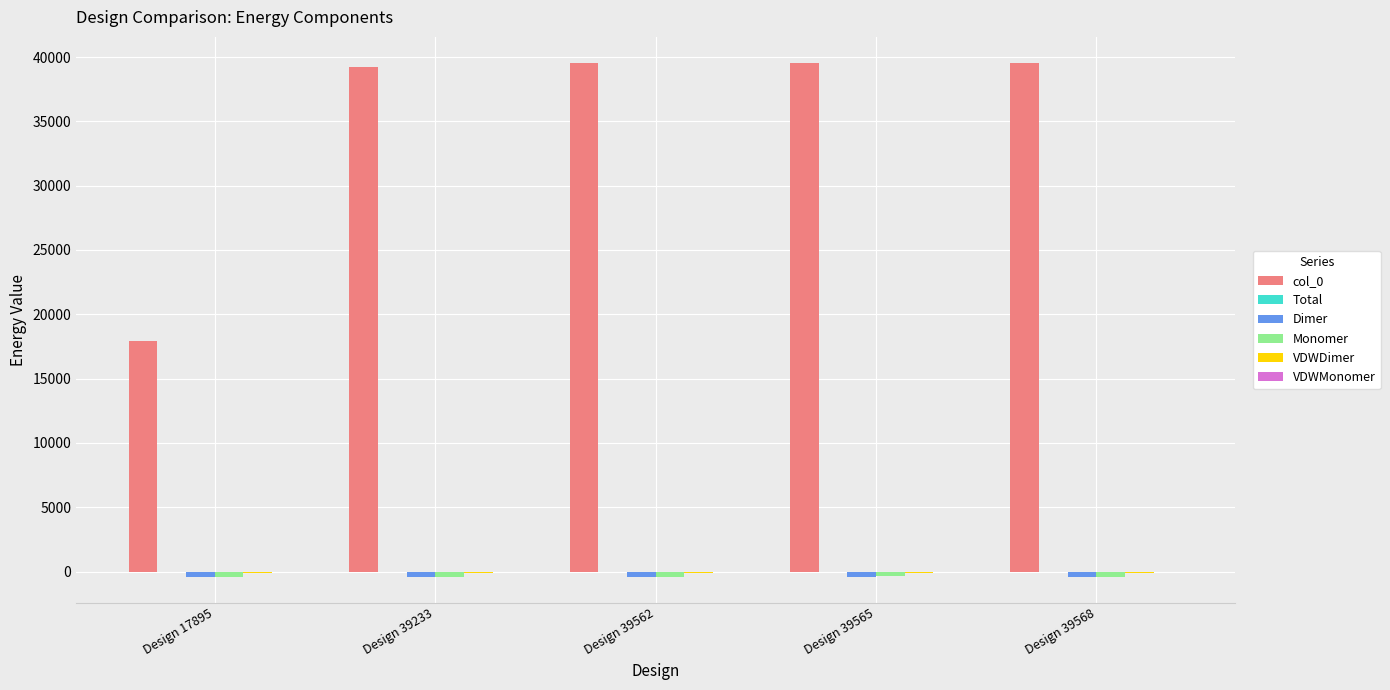

Are the bars horizontal?

No